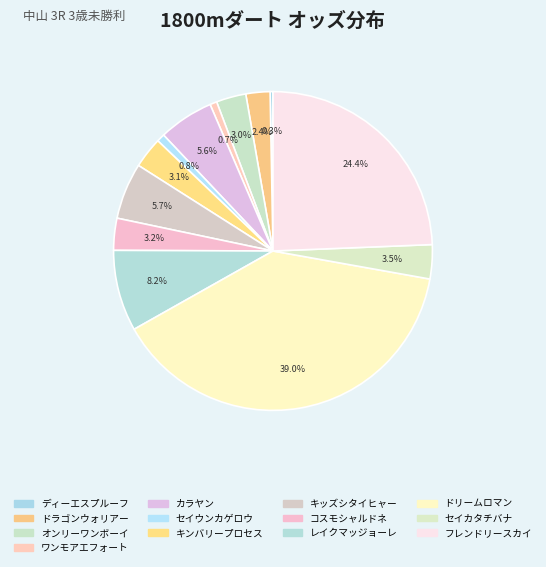

To the nearest percent, what portion does オンリーワンボーイ represent?

3%